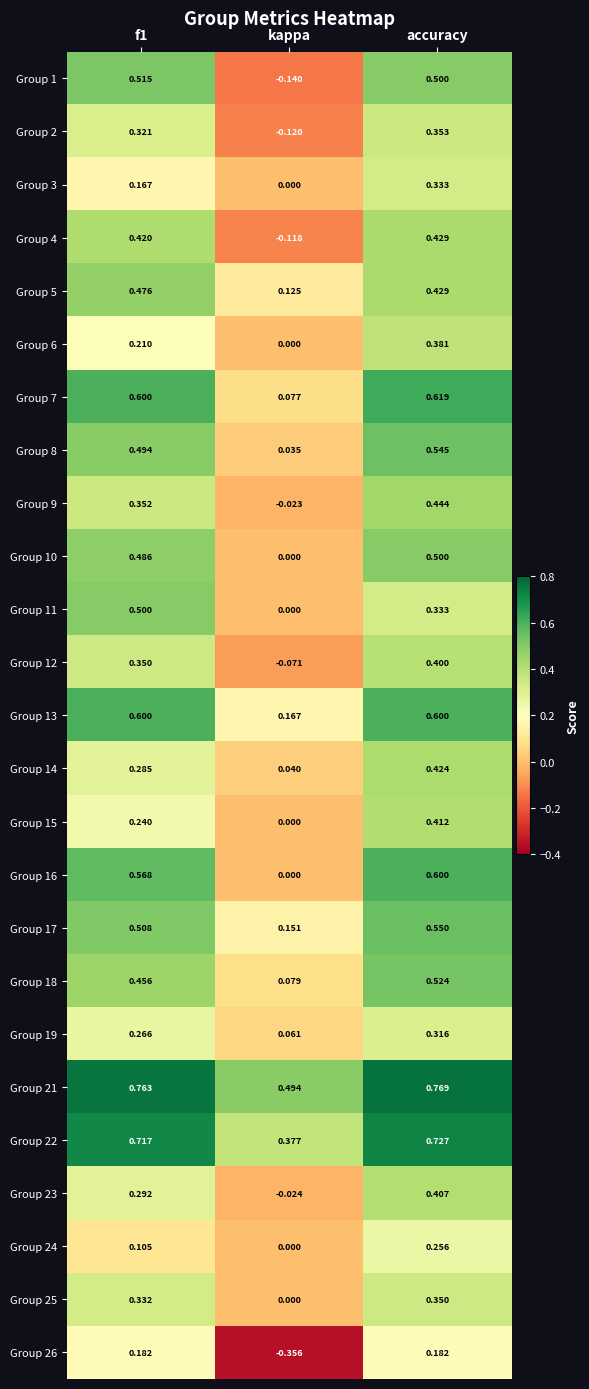

Is the value of Group 26 at accuracy greater than the value of Group 5 at f1?

No